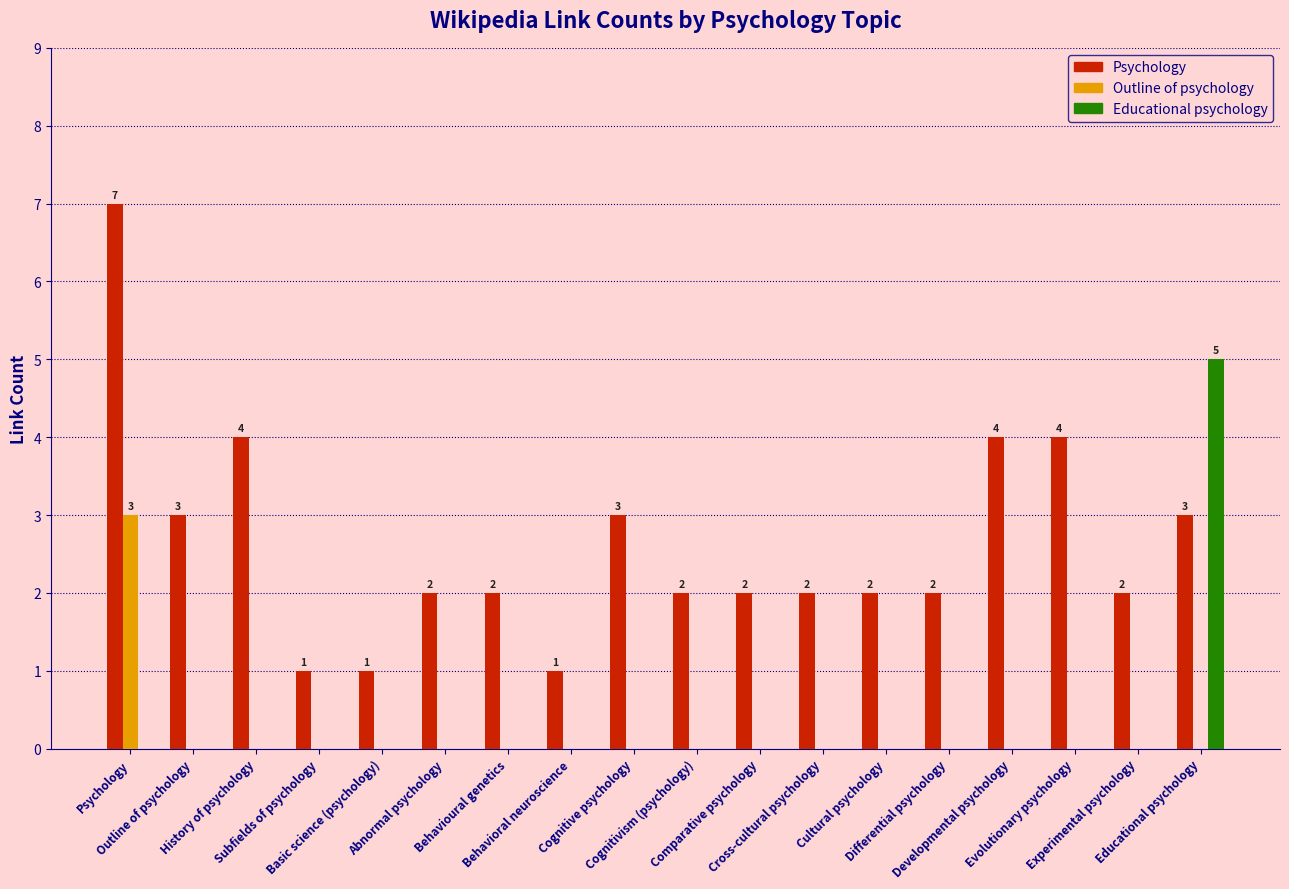

Count the number of data series in this chart.

3